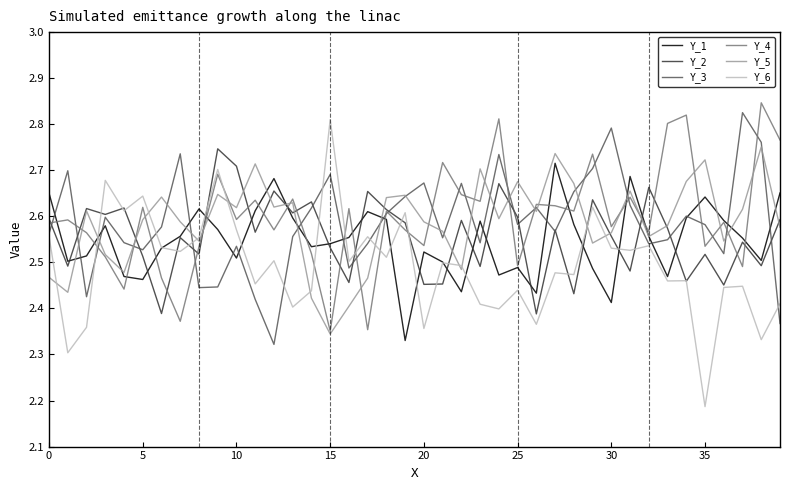

Which series has the widest spread of values?

Y_6